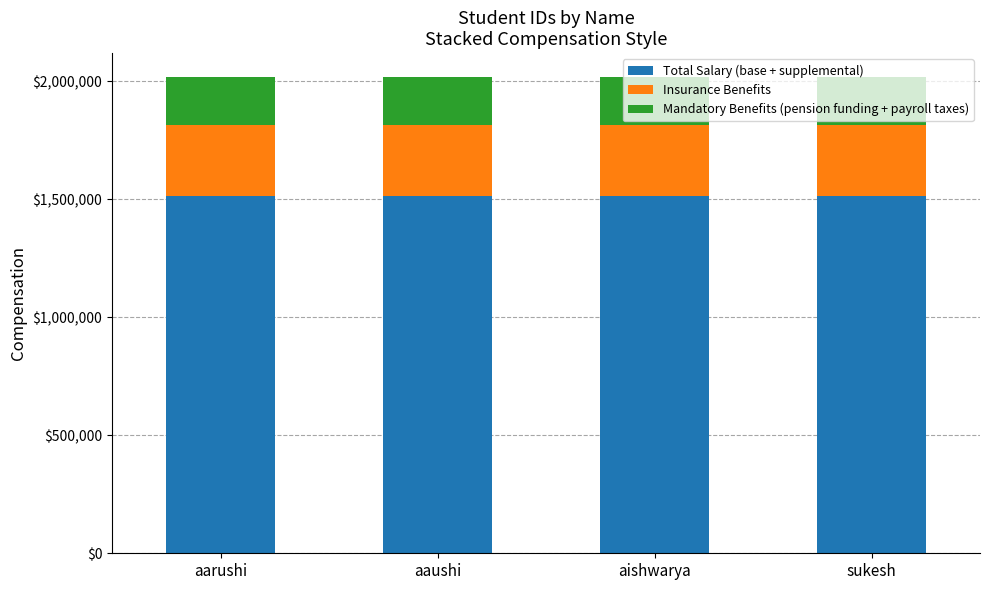

What is the lowest value of the Total Salary (base + supplemental) series?

1514250